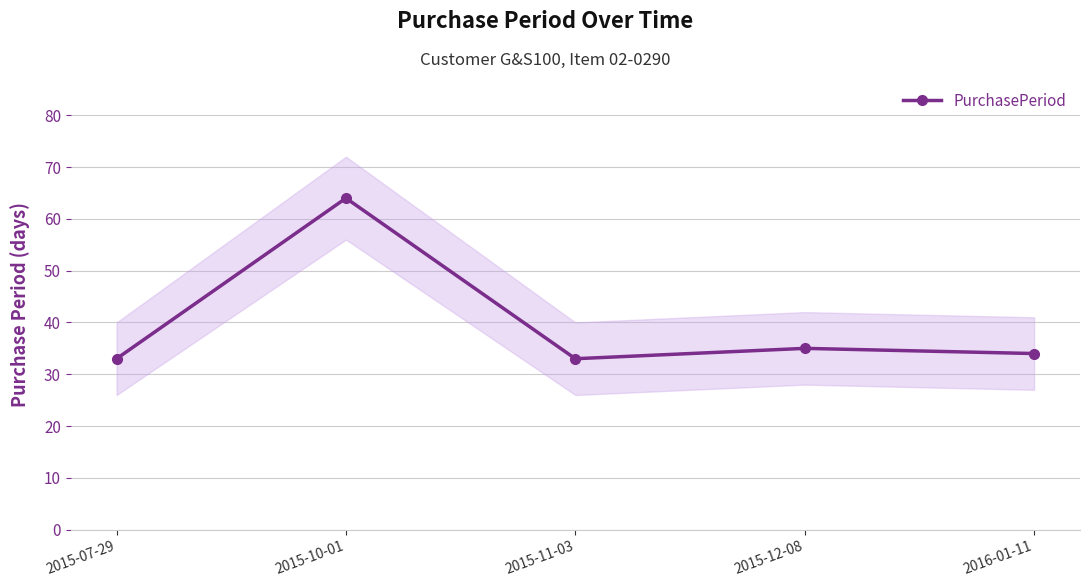

What is the change in value from 2015-11-03 to 2016-01-11?

+1